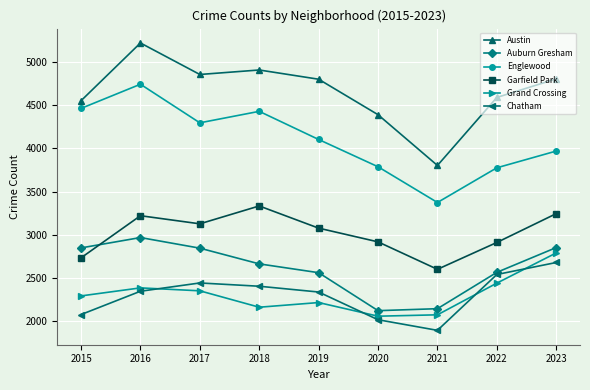

How many categories are shown in the chart?

9